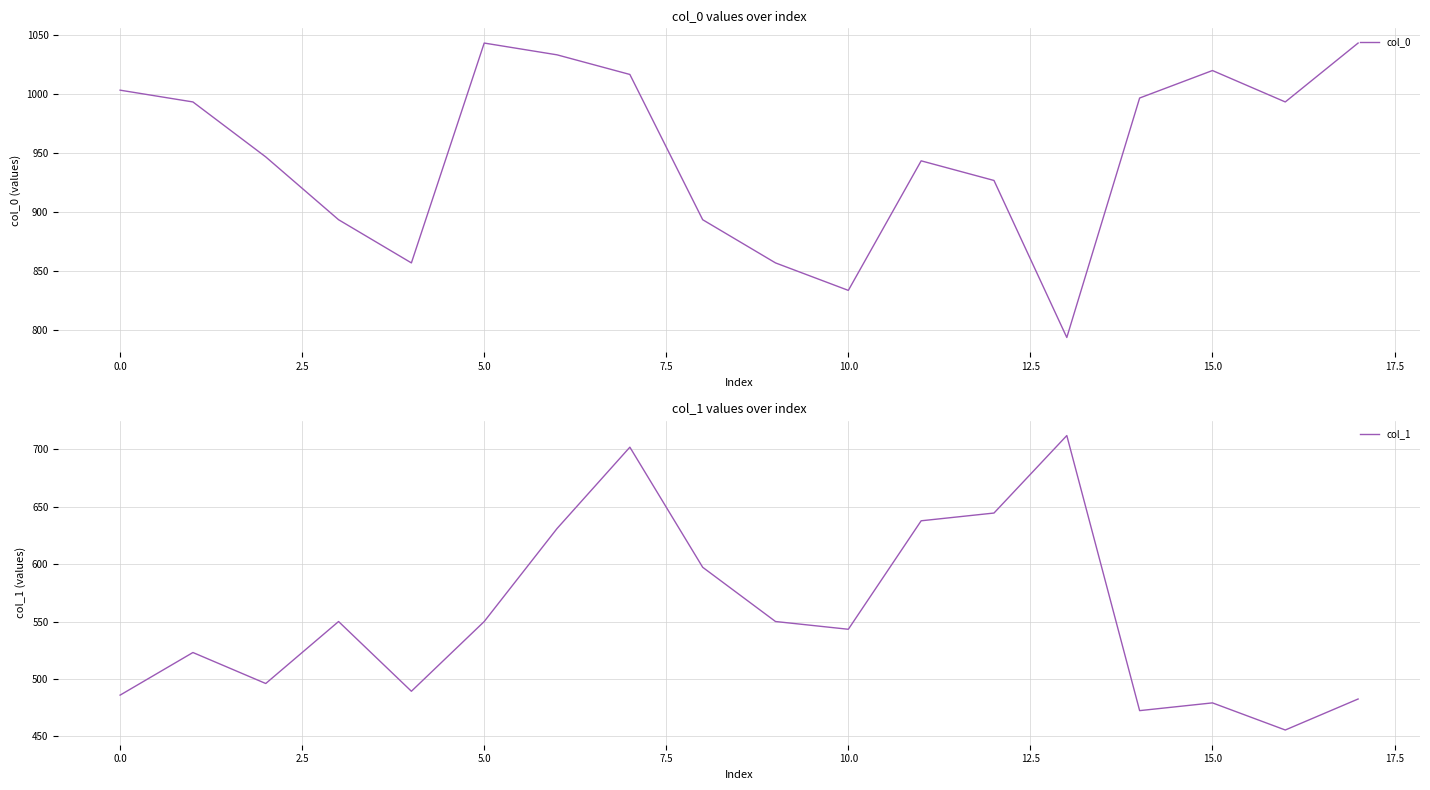

What is the minimum value shown in the chart?

455.6